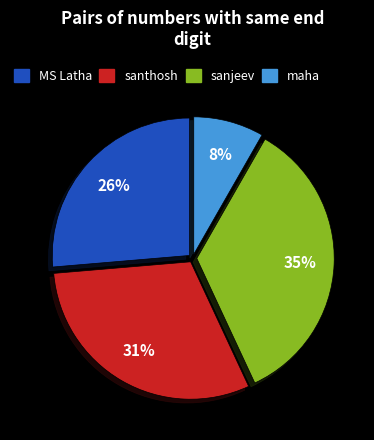

Between maha and MS Latha, which is larger?

MS Latha